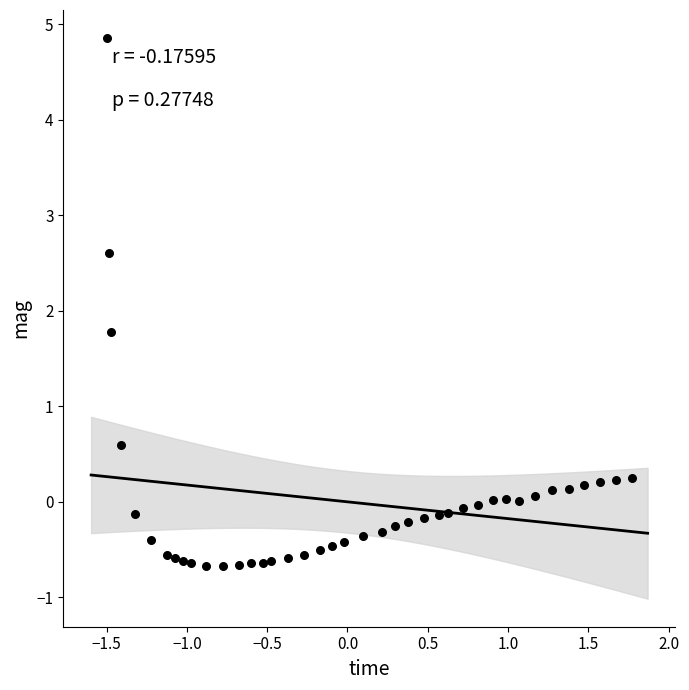

What Y value in the scatter plot is closest to 2?

1.8